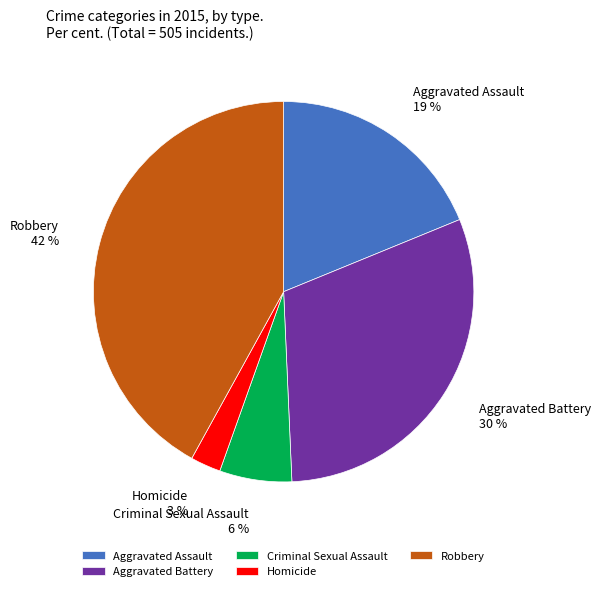

How many slices are in this pie chart?

5